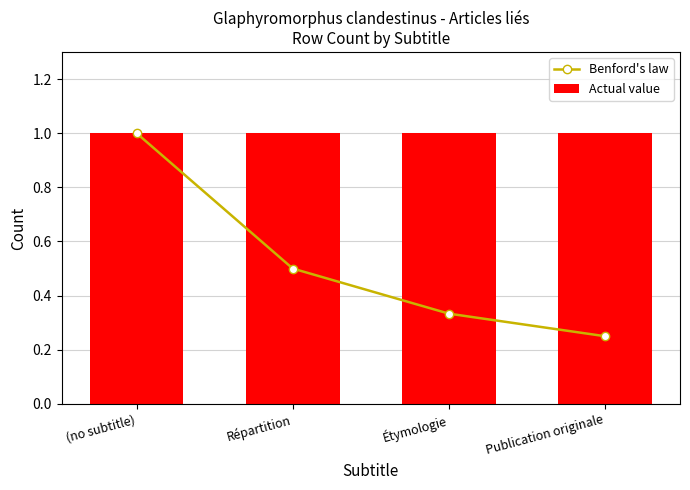

What is the label of the 4th bar from the right?

(no subtitle)